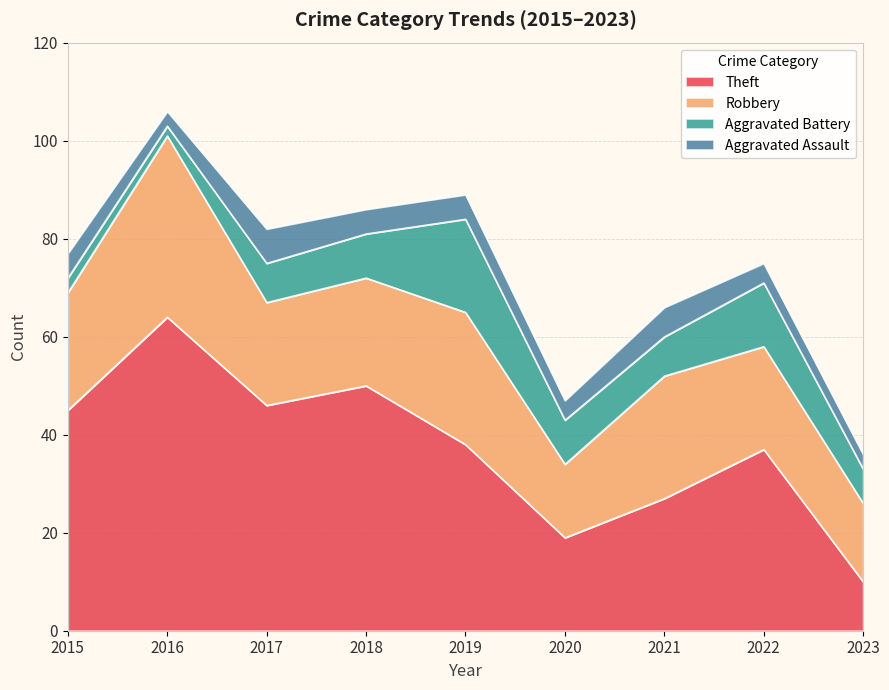

The Aggravated Assault series shows 6 at 2021. True or false?

True